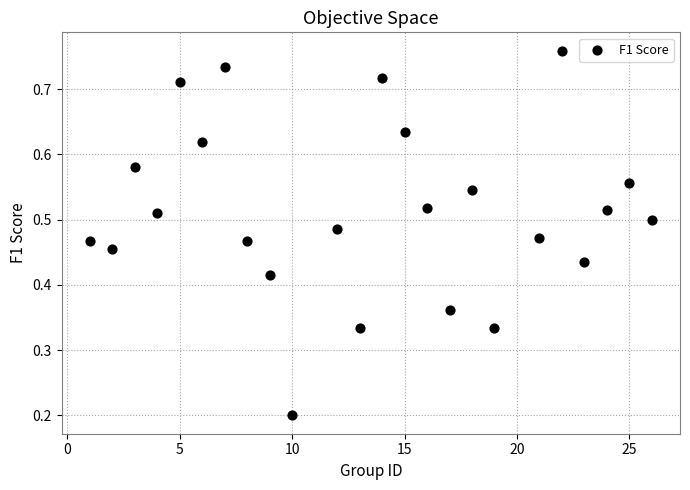

What is the range of X values (max minus min)?

25.0